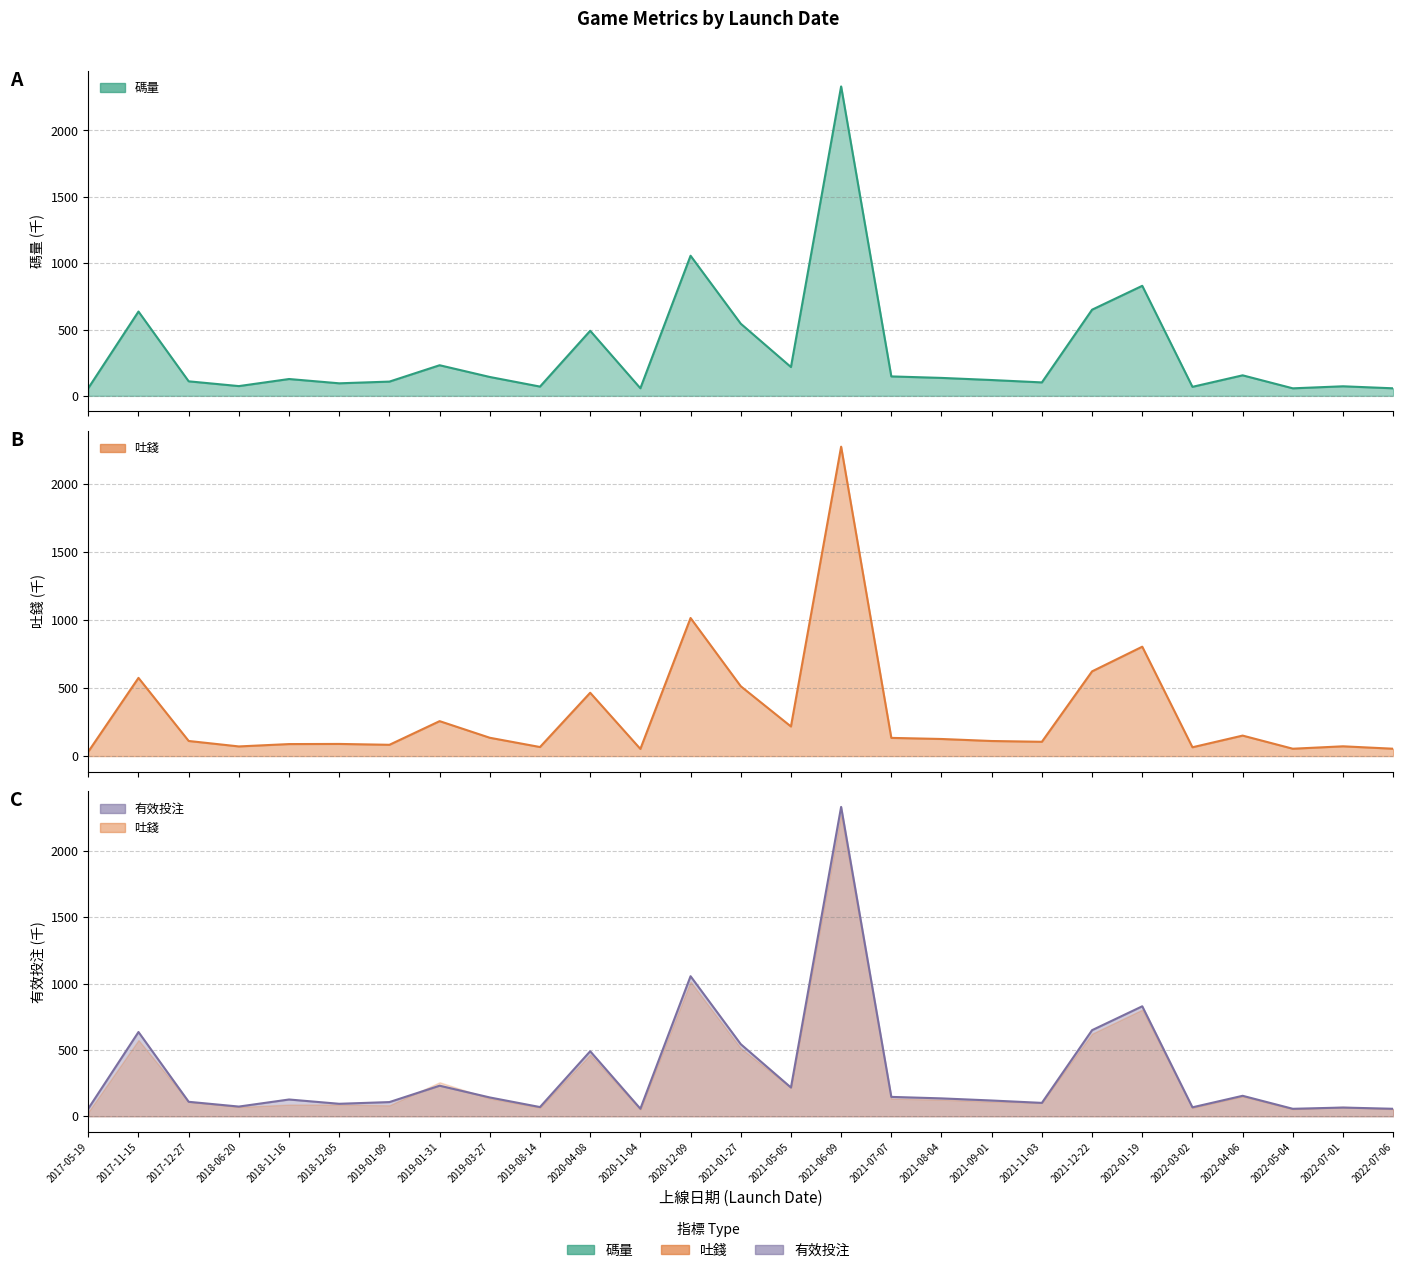

True or false: 有效投注 and 碼量(萬) cross at least once.

False